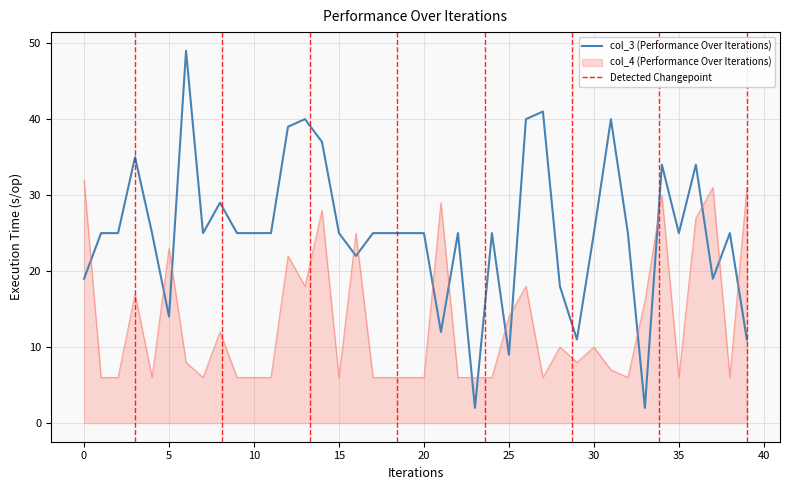

What are all the series names shown in the legend?

col_3, col_4